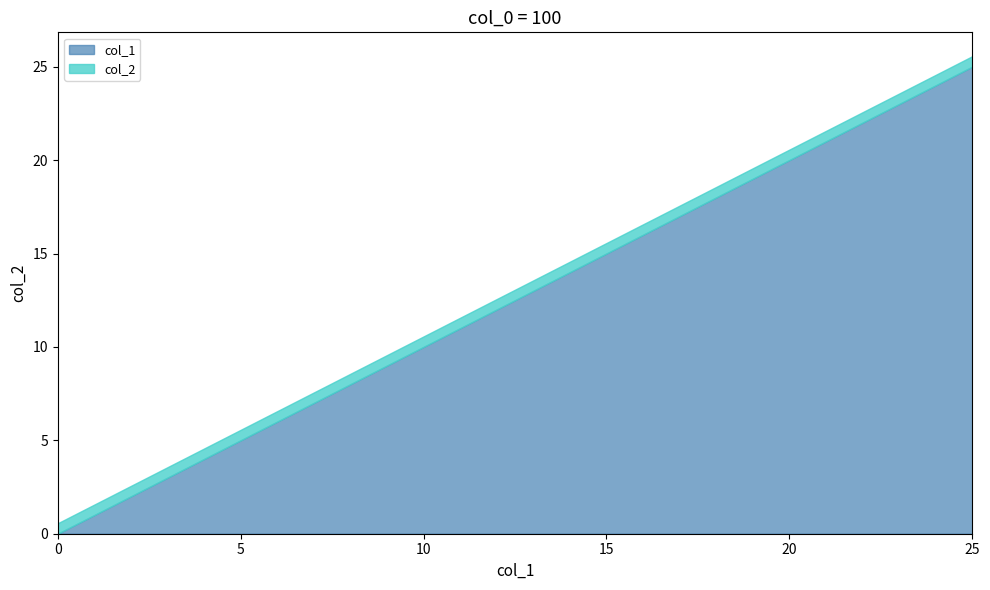

Which has a higher value, 16 or 25?

25